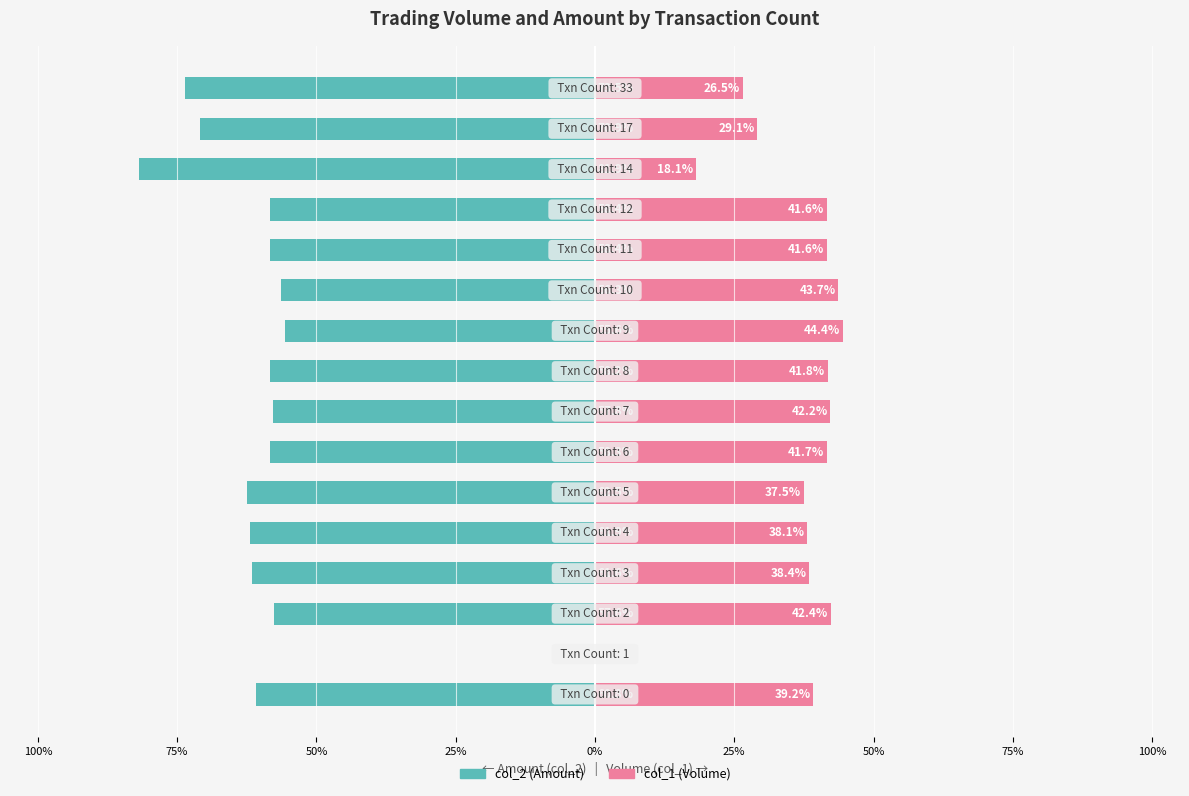

The col_2 (Amount) series shows -27.8 at 0%. True or false?

False